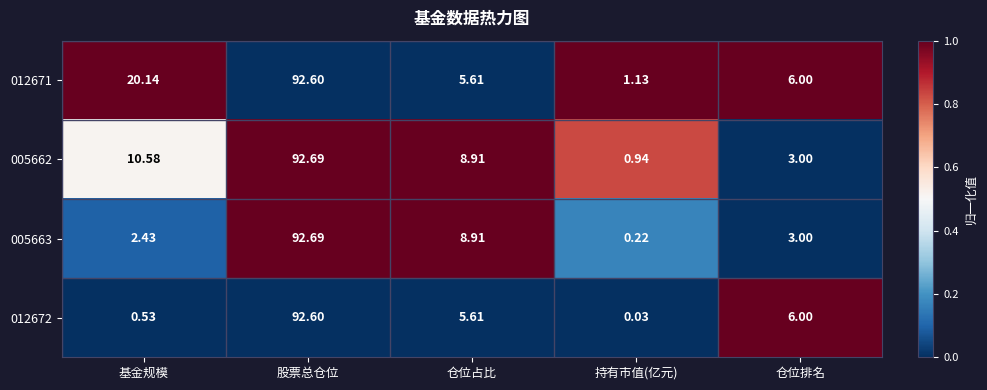

At which category is the sum across all series the highest?

股票总仓位